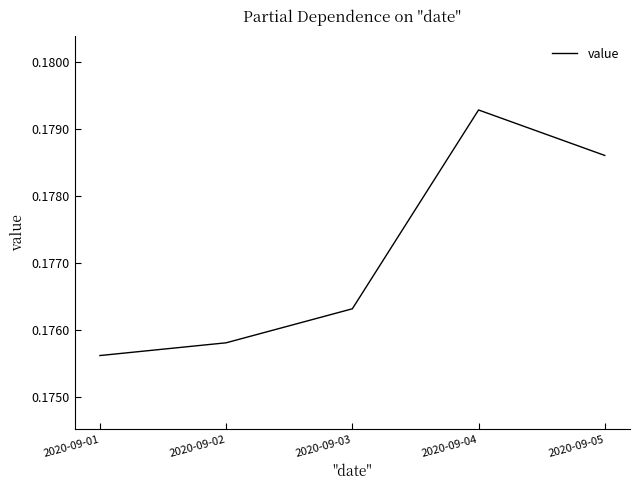

Which has a higher value, 2020-09-04 or 2020-09-02?

2020-09-04